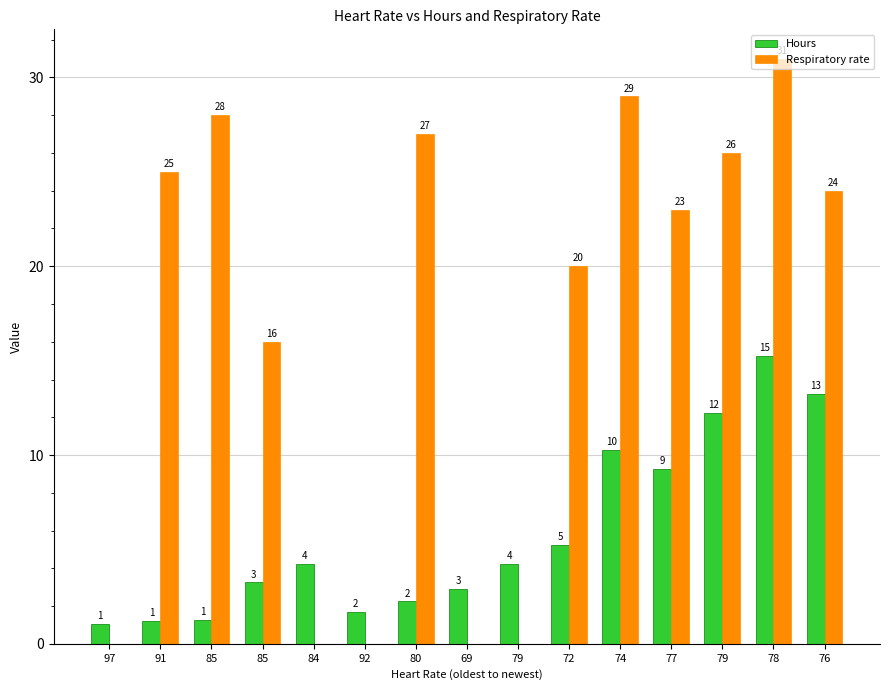

Reading left to right, transcribe all the data shown in this chart.

Hours: 97=1.0	91=1.2	85=1.3	85=3.3	84=4.3	92=1.7	80=2.3	69=2.9	79=4.3	72=5.3	74=10.3	77=9.3	79=12.3	78=15.3	76=13.3
Respiratory rate: 97=0.0	91=25.0	85=28.0	85=16.0	84=0.0	92=0.0	80=27.0	69=0.0	79=0.0	72=20.0	74=29.0	77=23.0	79=26.0	78=31.0	76=24.0